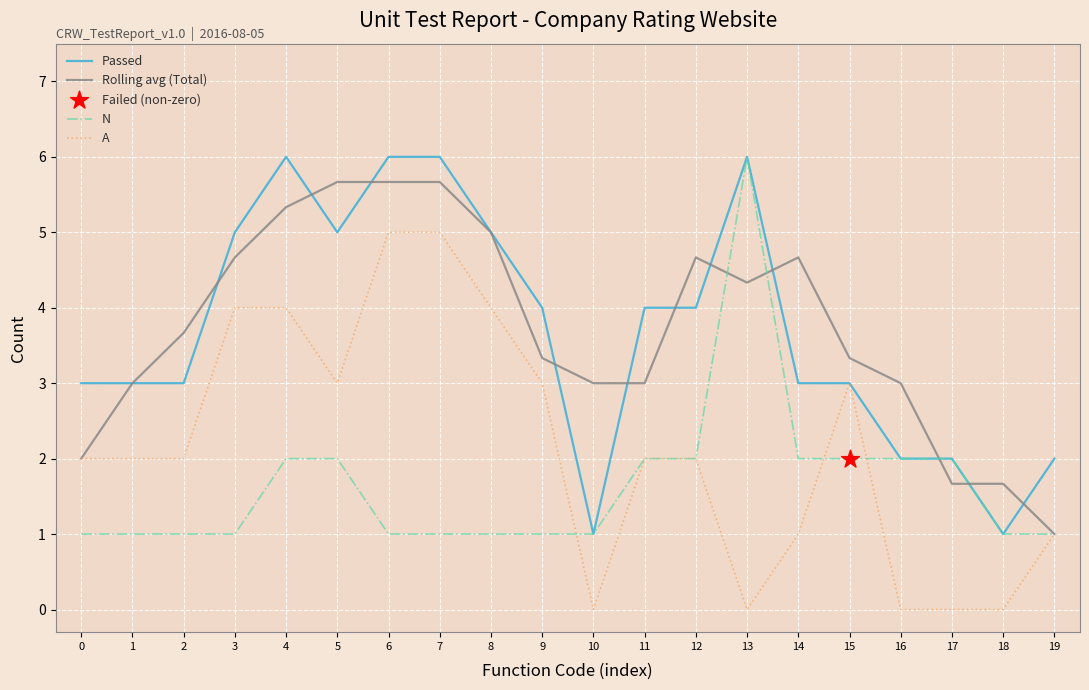

Which series changed the most between 0 and 14?

Rolling avg (Total)